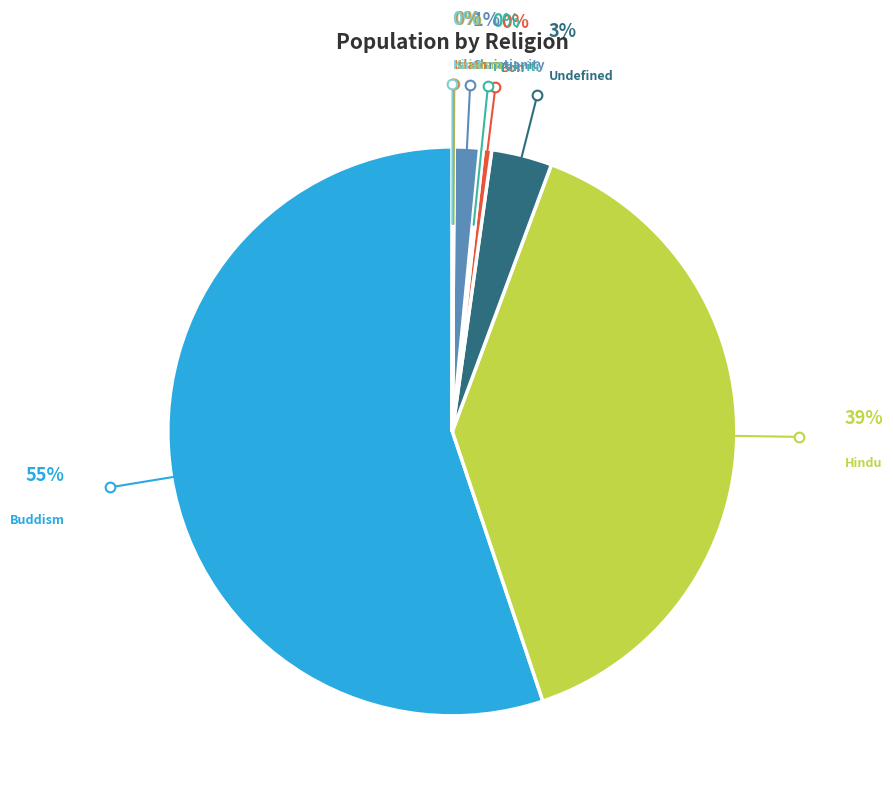

Does any single category account for the majority?

Yes